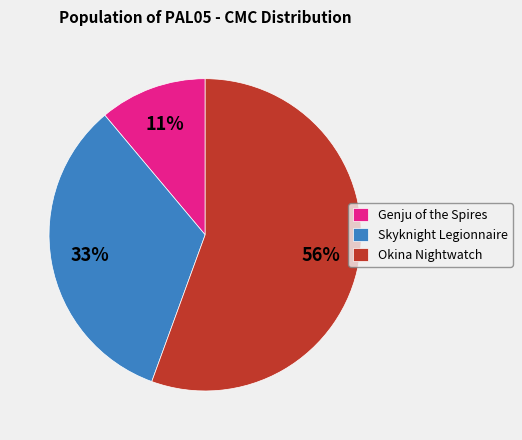

How many slices are in this pie chart?

3